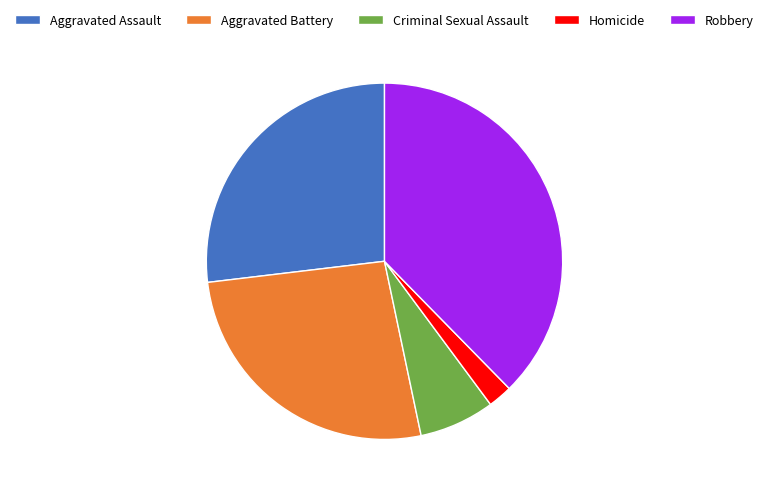

Which slice is the smallest?

Homicide